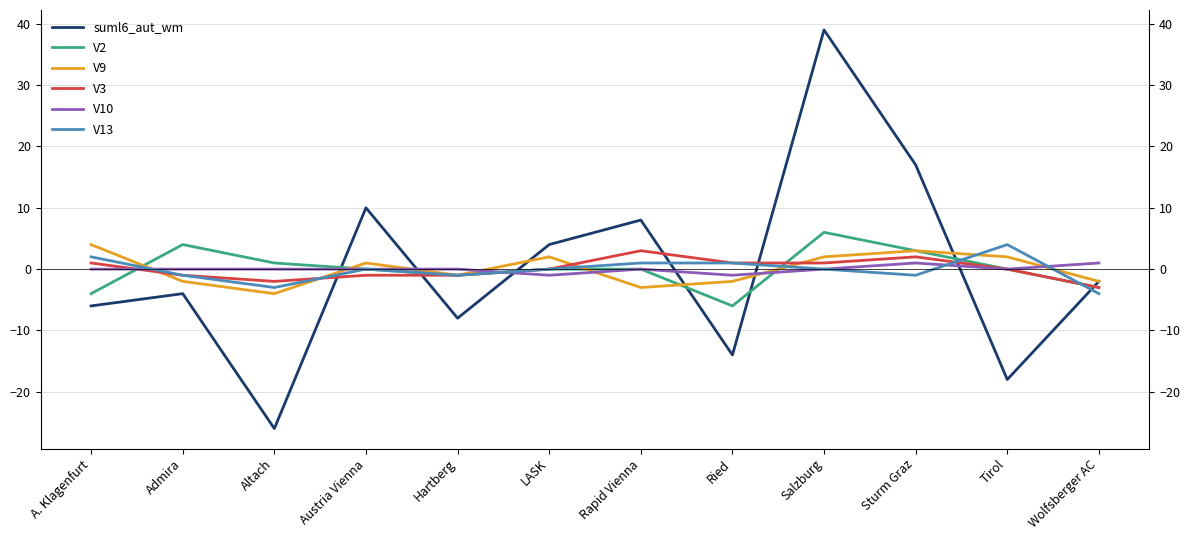

What is the difference between the maximum and minimum values in the V13 series?

8